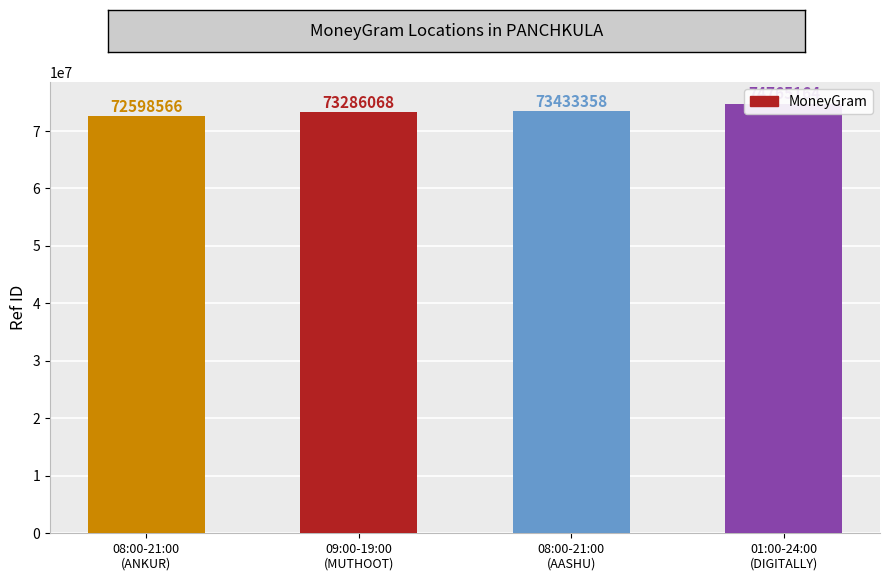

Where does the data first go above 73433358?

01:00-24:00
(DIGITALLY)